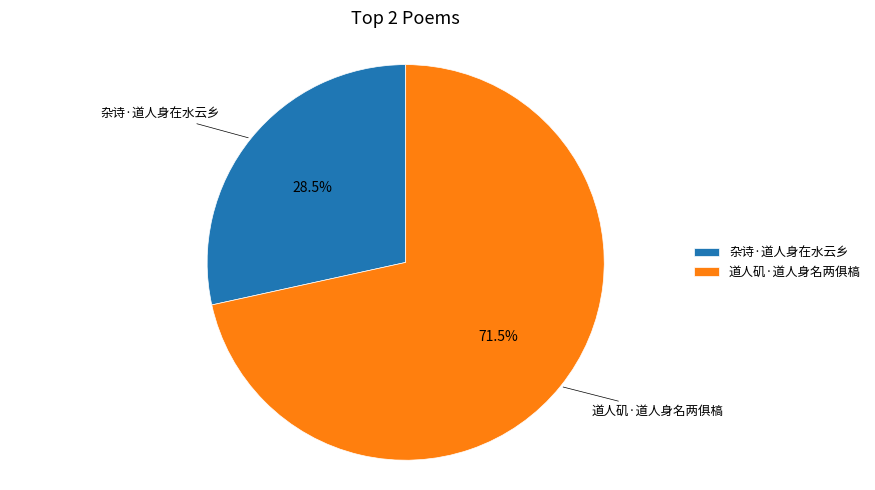

Combined, what portion of the pie is 杂诗·道人身在水云乡 and 道人矶·道人身名两俱槁?

100.0%